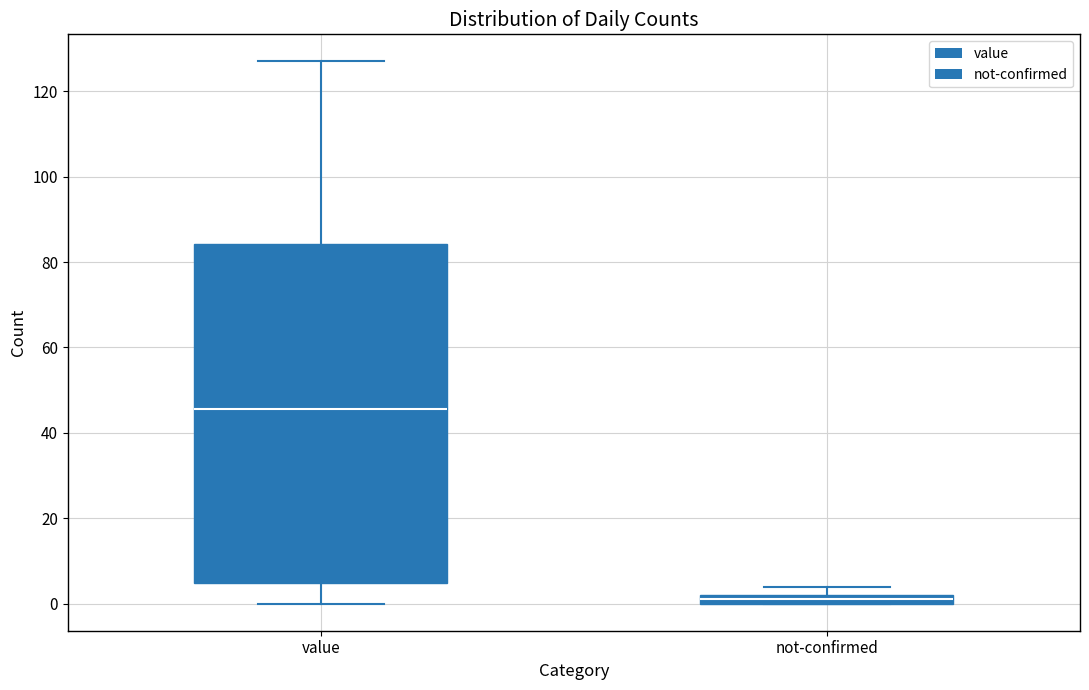

Comparing the boxes themselves (not the whiskers), which one is the tallest?

value